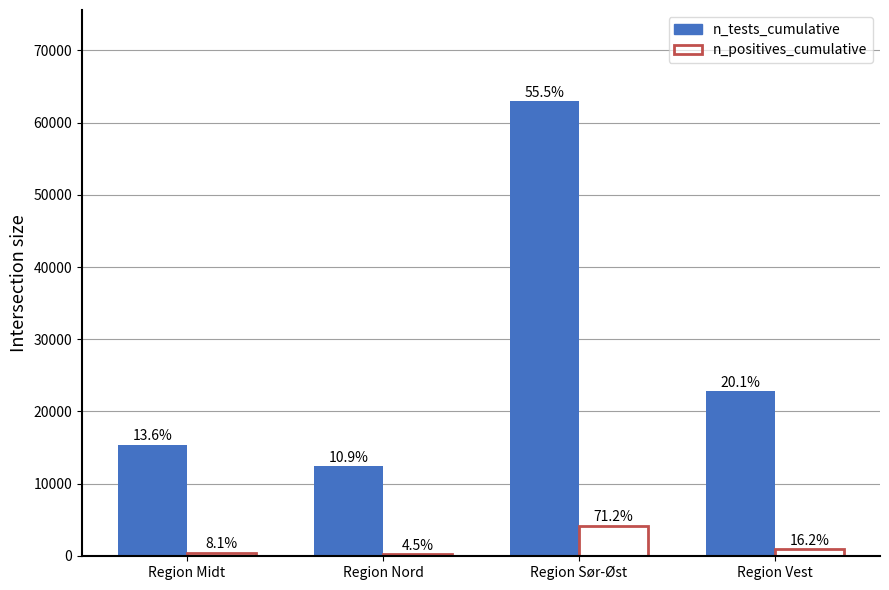

Does the chart contain any negative values?

No